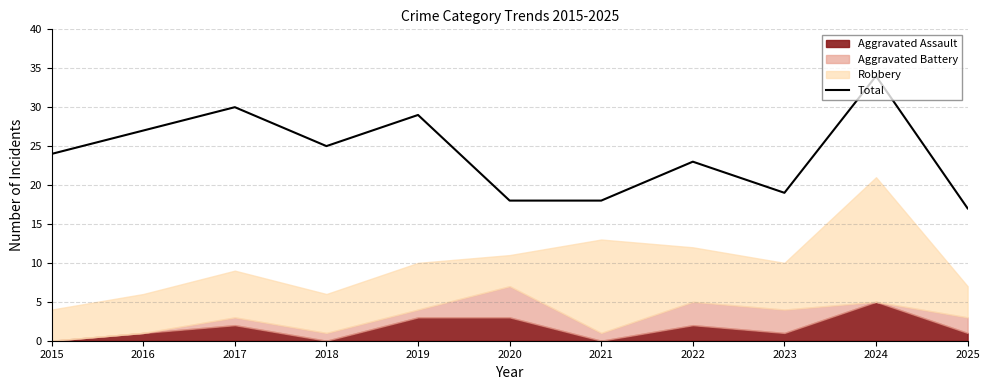

What is the minimum value for Total?

17